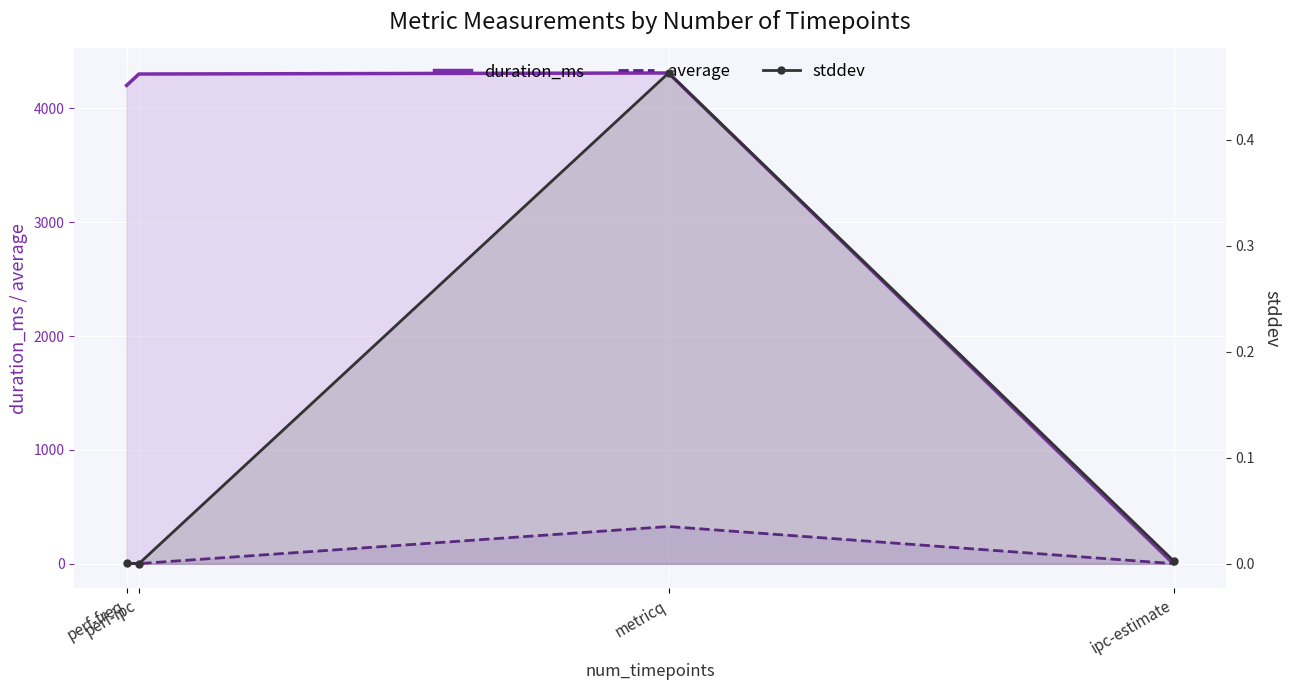

True or false: duration_ms has a value of 936.1 at perf-ipc.

False